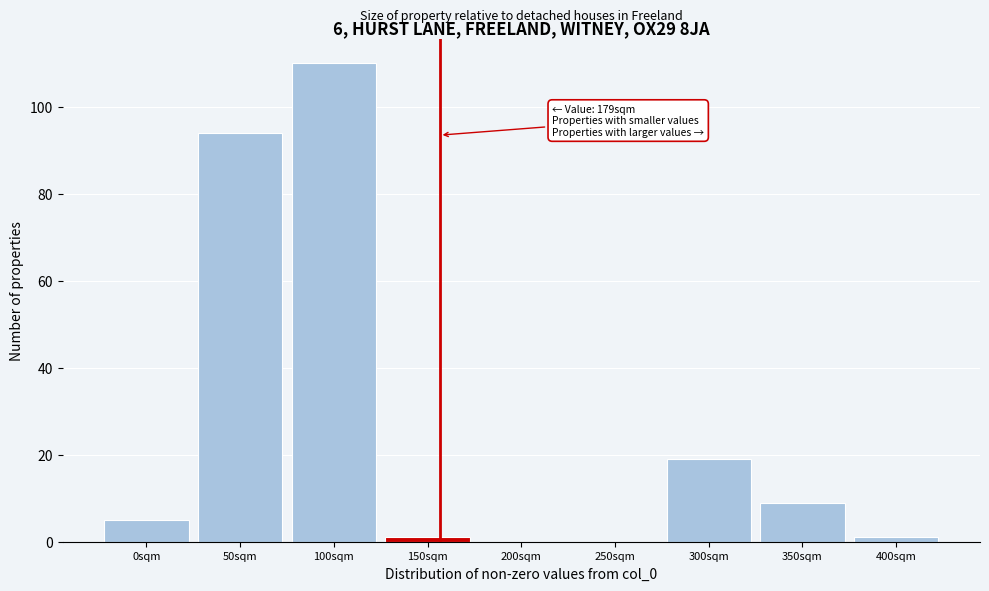

Reading left to right, transcribe all the data shown in this chart.

0sqm=5	50sqm=94	100sqm=110	150sqm=1	200sqm=0	250sqm=0	300sqm=19	350sqm=9	400sqm=1